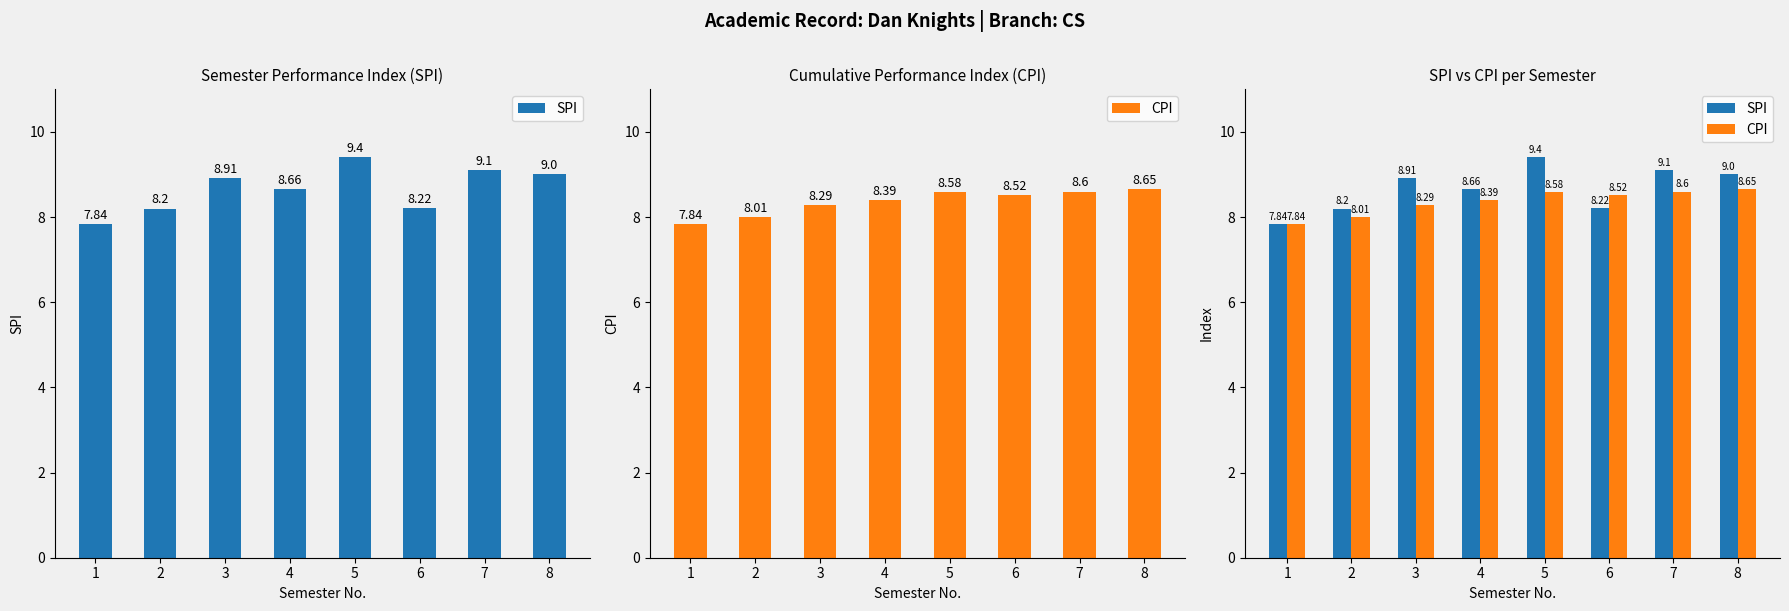

Where does the CPI series first go above 8?

2